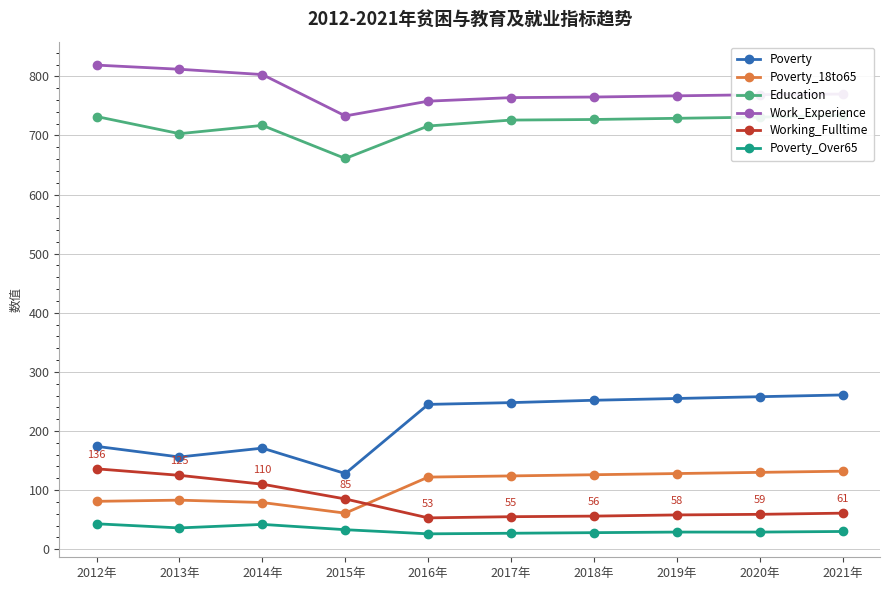

What is the difference between the second highest and second lowest values in the Poverty_Over65 series?

15